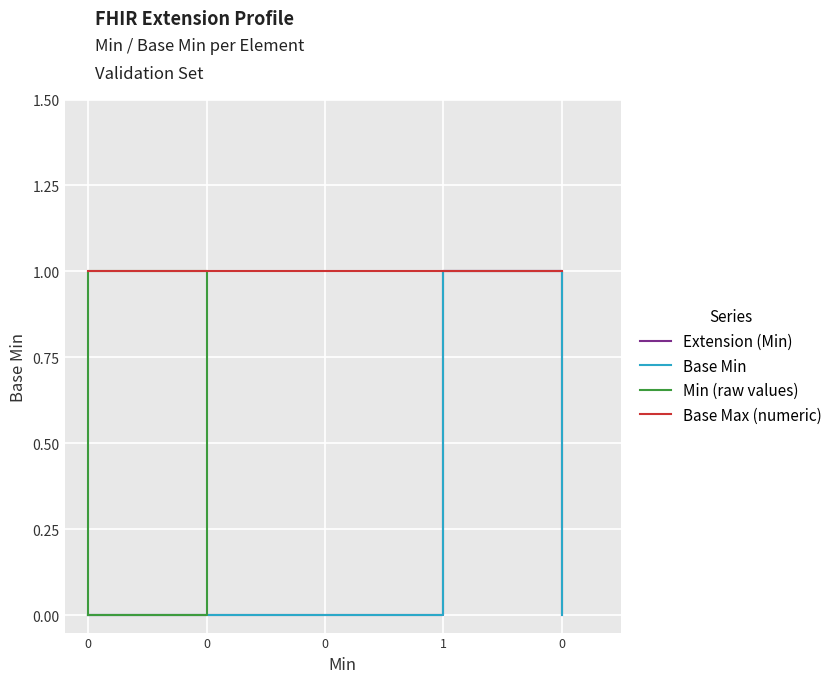

At how many categories does at least one series exceed 0?

5